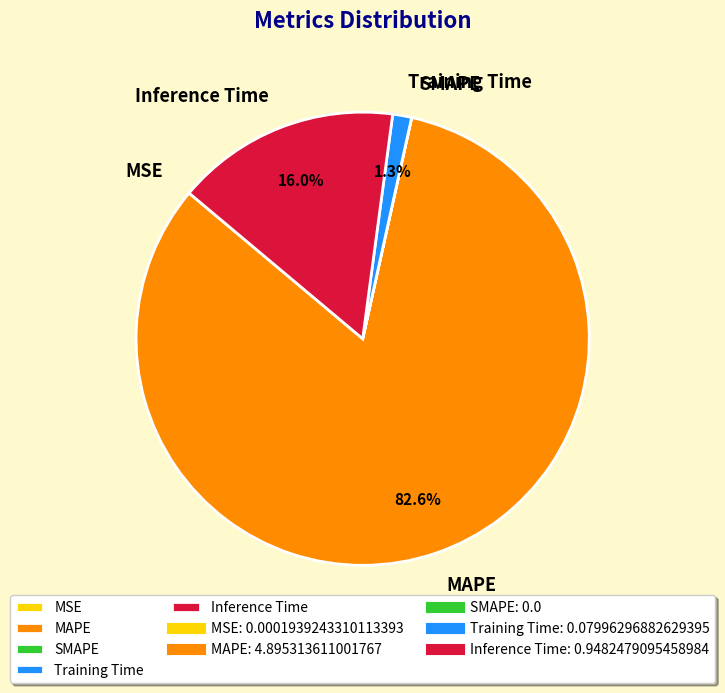

To the nearest percent, what percentage of the pie is MAPE?

83%